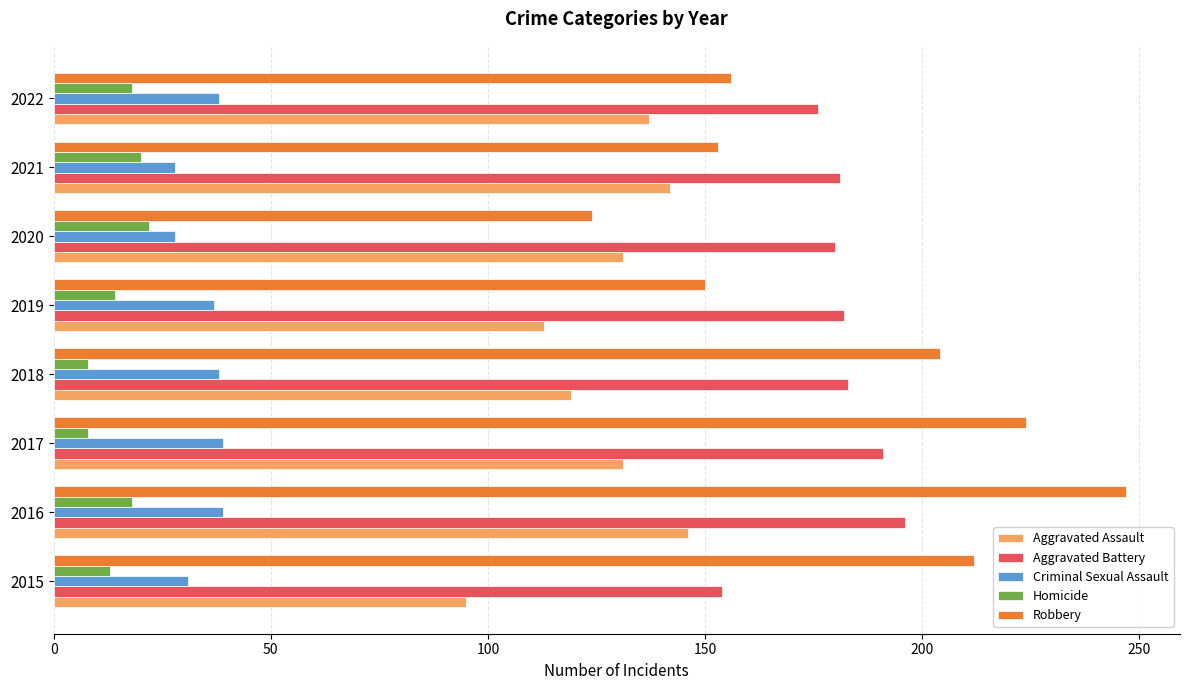

What is the smallest value displayed?

8